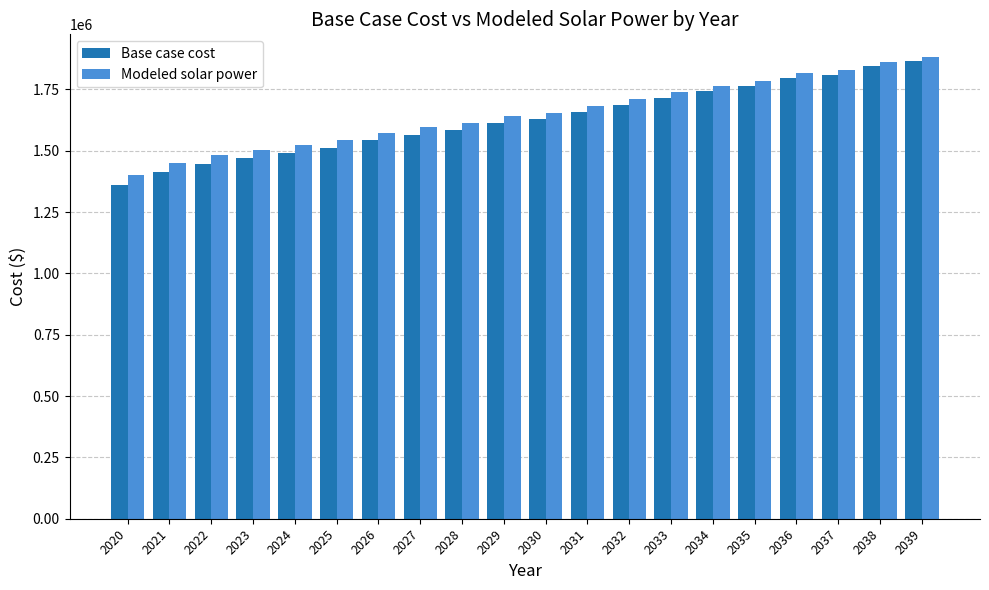

What is the difference between the second highest and second lowest values in the Modeled solar power series?

410379.7